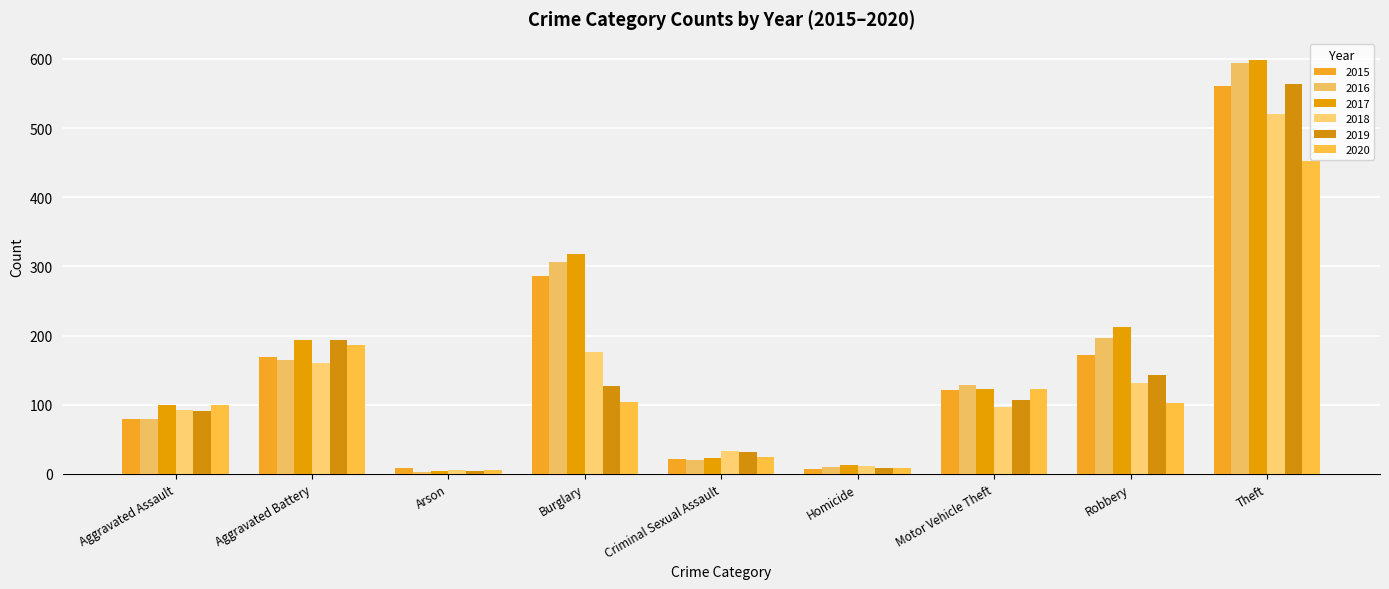

The 2017 series shows 318 at Burglary. True or false?

True